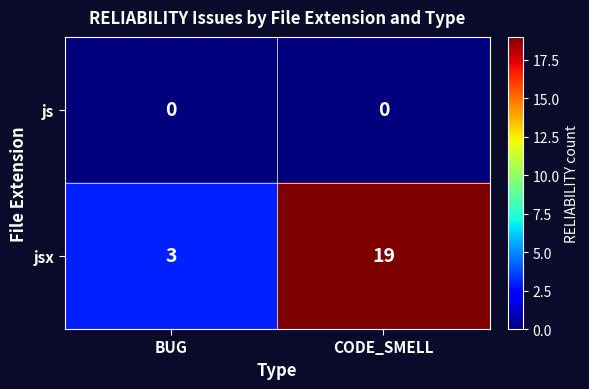

How many distinct data groups are displayed?

2